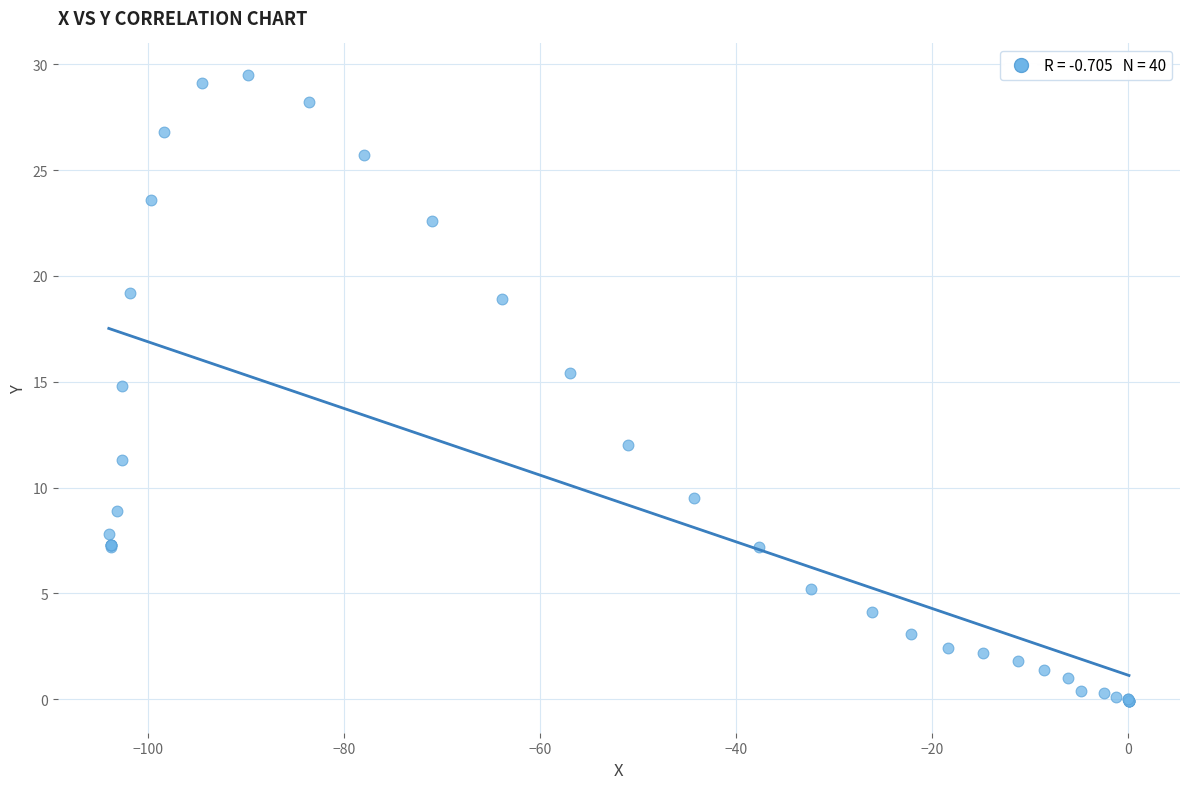

What Y value in the scatter plot is closest to 14?

14.8